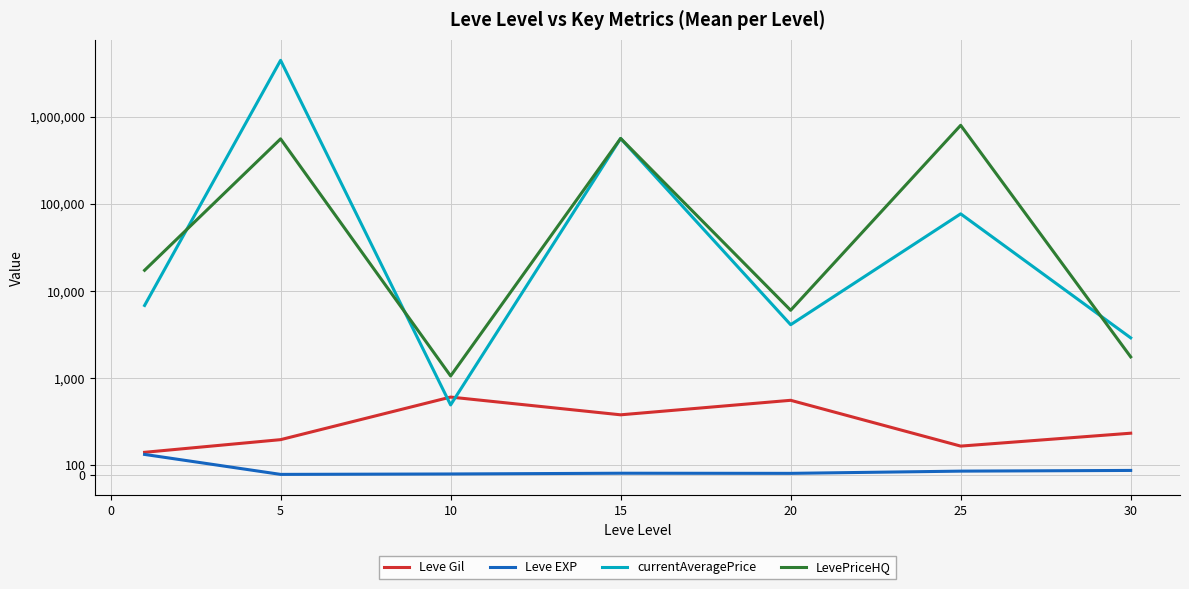

How many interior local peaks does the Leve Gil series have?

2